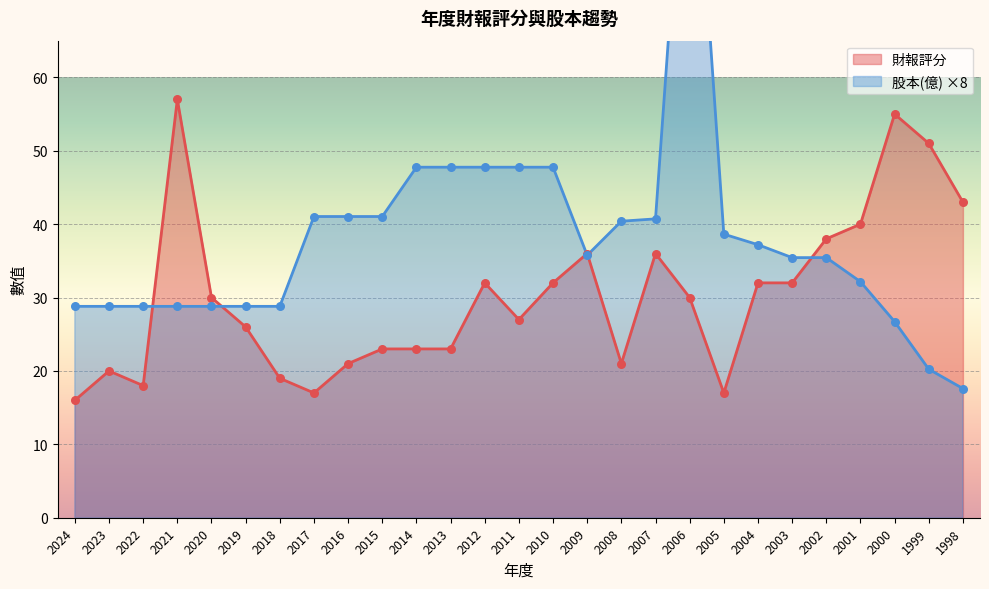

Which series has the largest Y range (max minus min)?

股本(億)